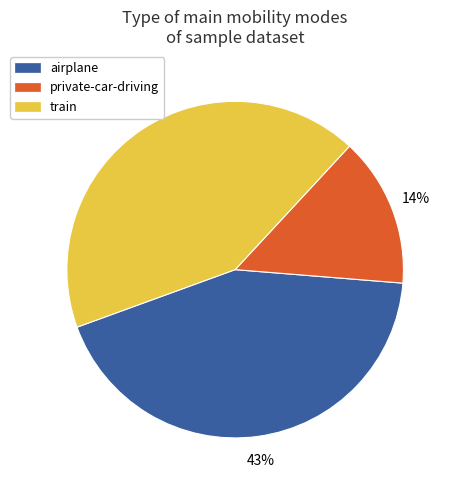

To the nearest percent, what is the difference between the largest and smallest slice percentages?

29%